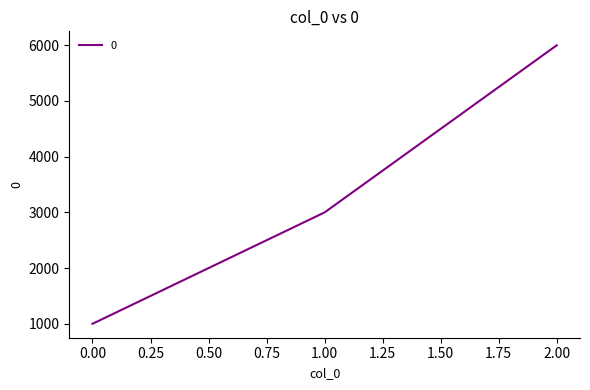

Count the values in the range 1000 to 6000.

3